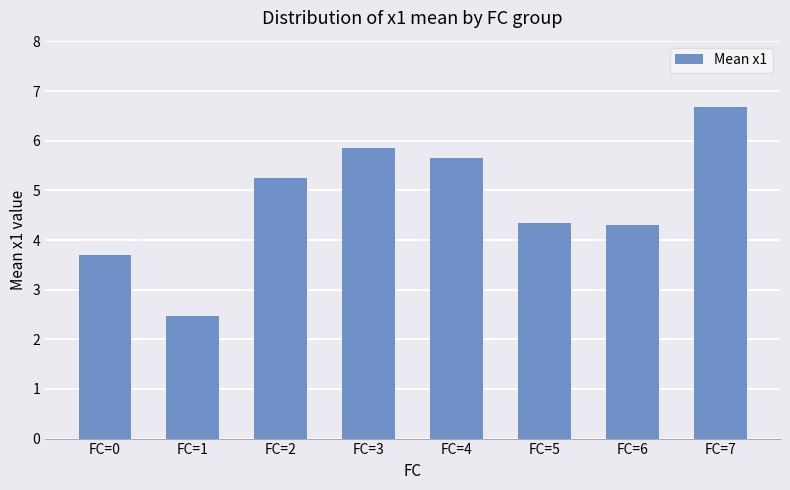

The chart shows a value of 4.3 at FC=5. True or false?

True